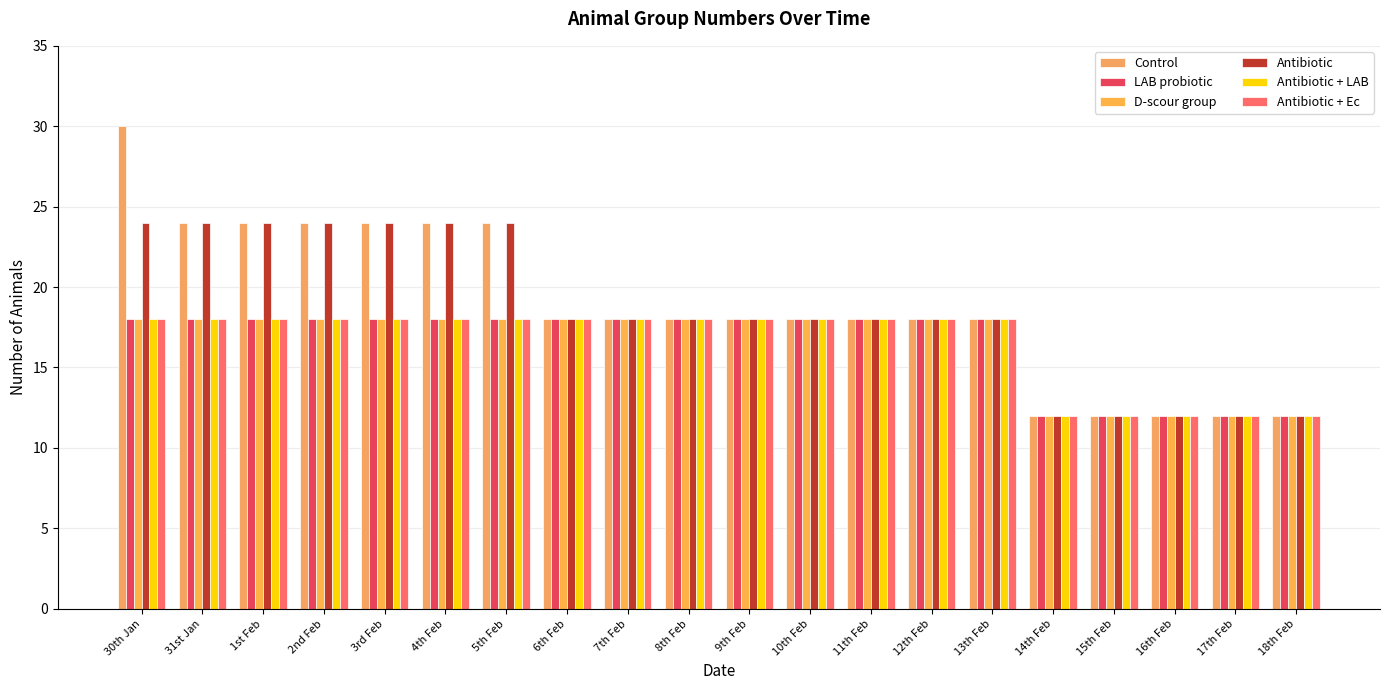

What is the total value across all series at 31st Jan?

120